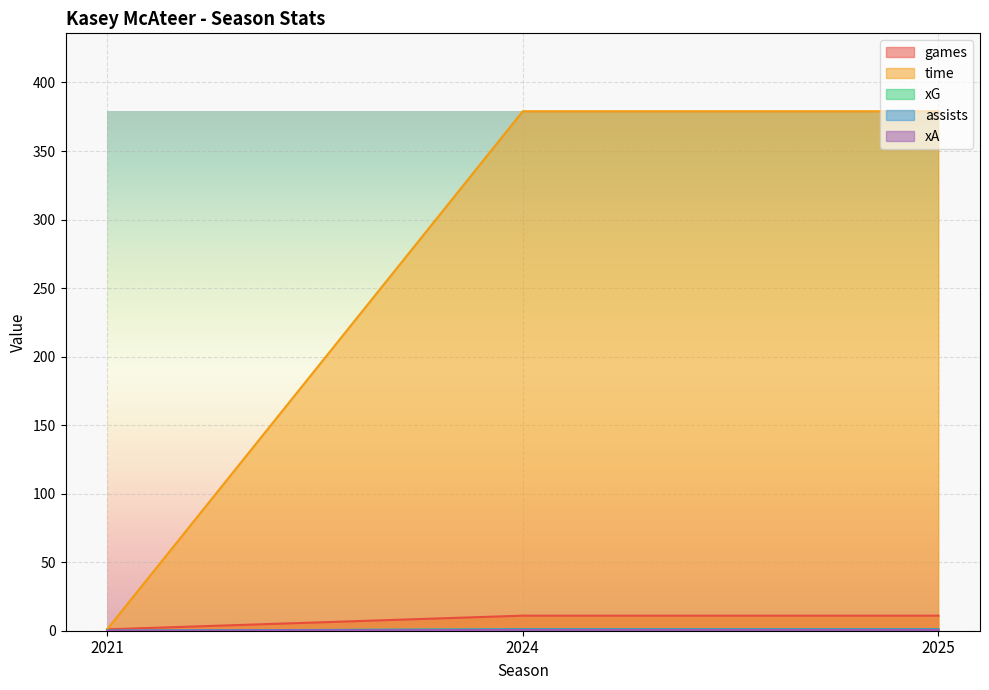

Which label corresponds to the smallest value in the chart?

2021